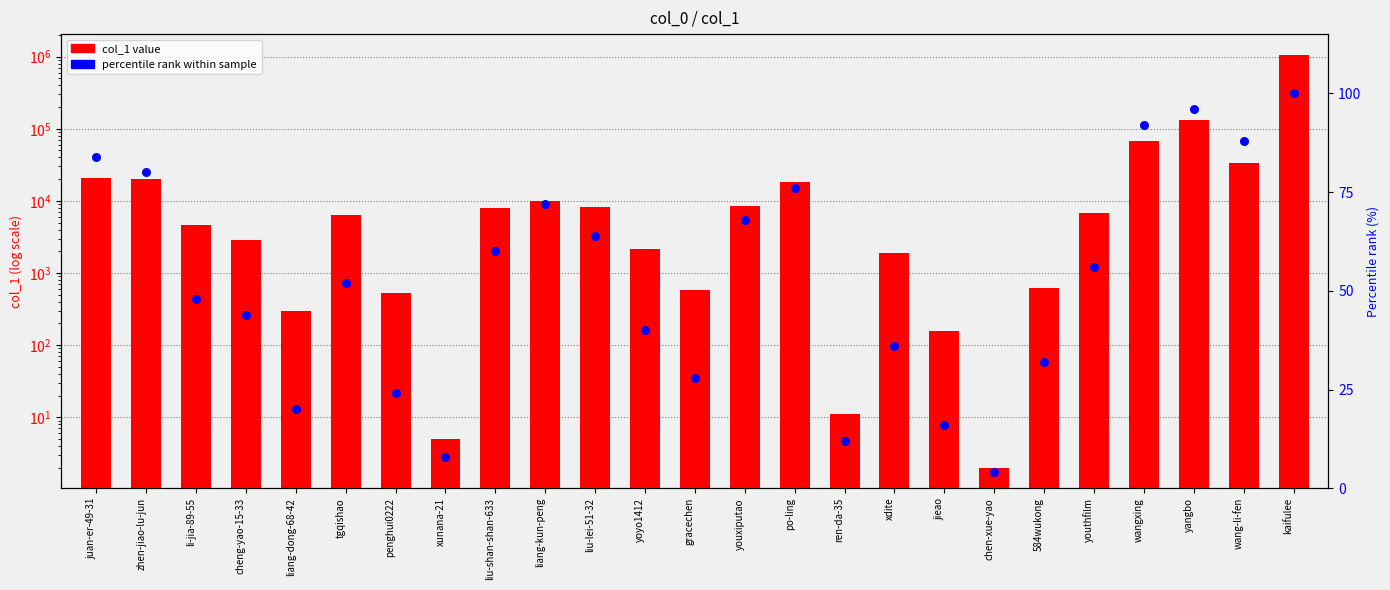

Which series has the largest total across all categories?

col_1 value